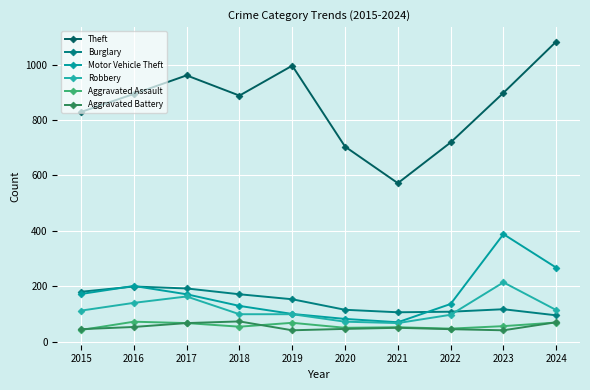

What is the value of the Theft point at the 5th from the left?

996